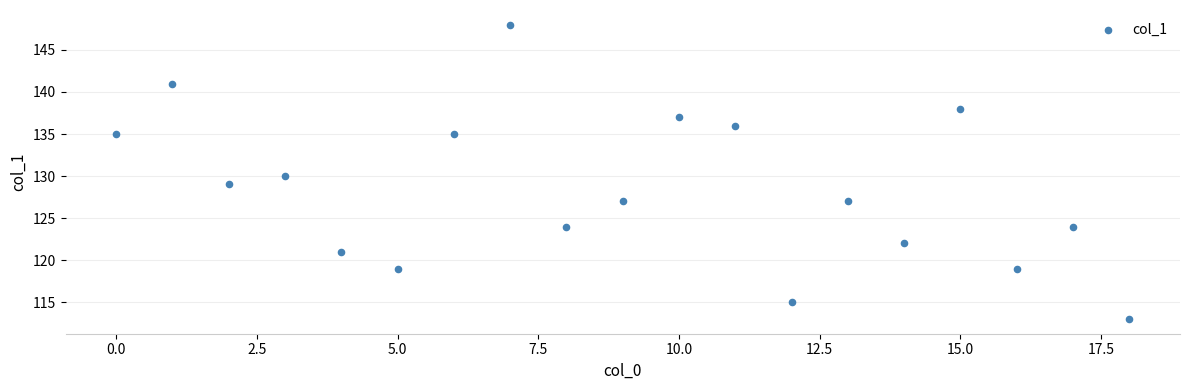

What is the range of Y values (max minus min)?

35